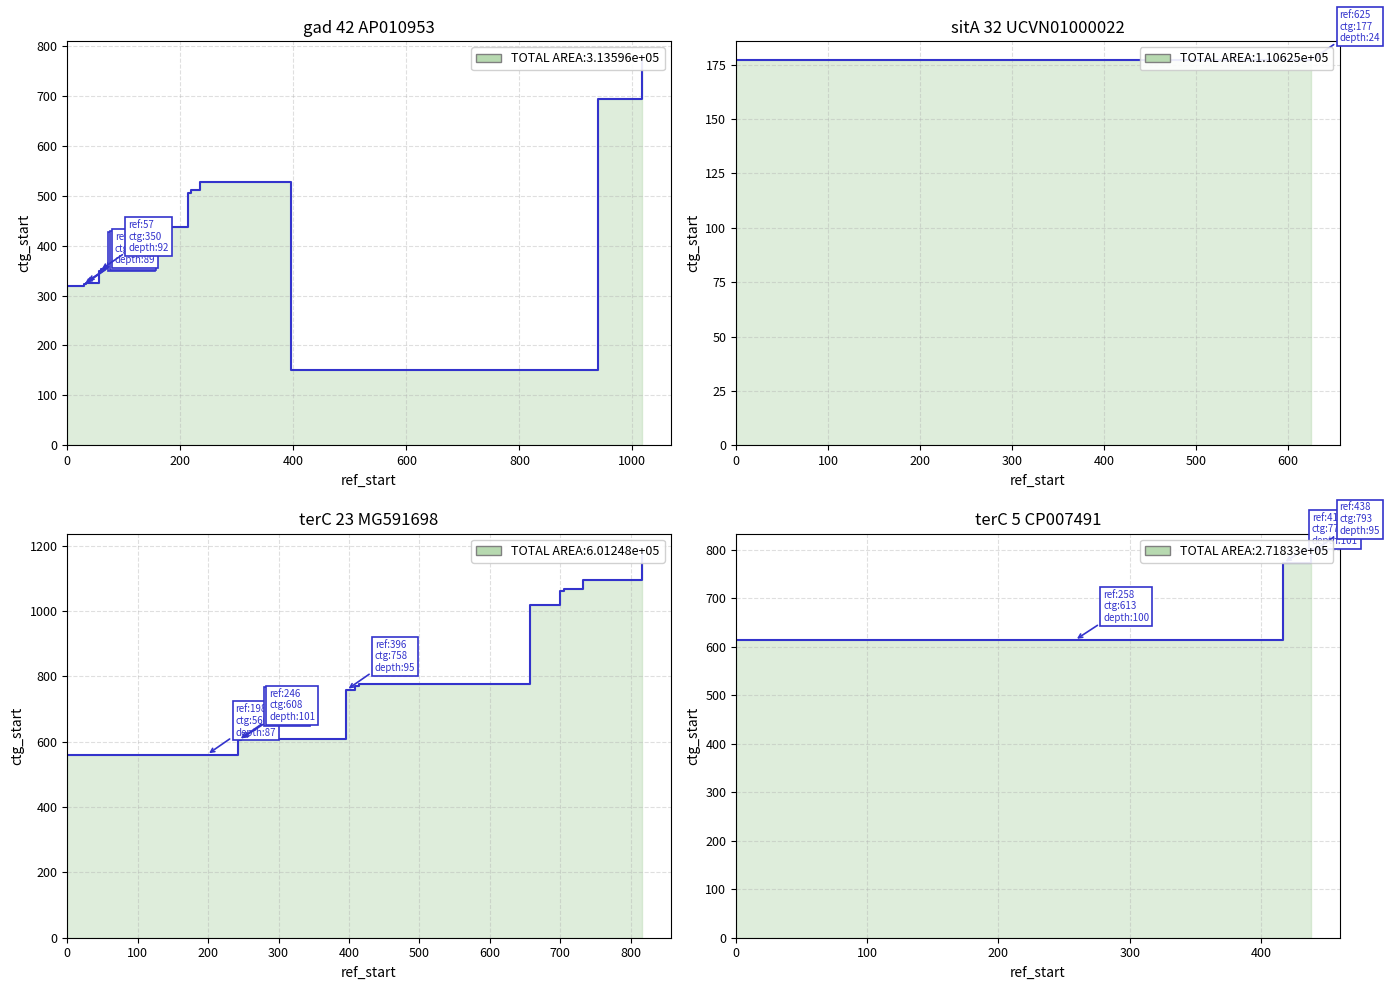

The chart shows a value of 772 at 400. True or false?

True